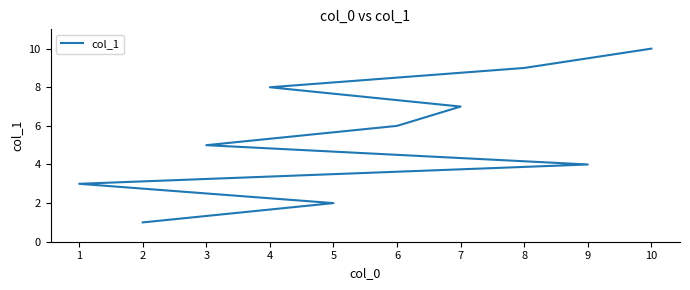

What is the sum of all values?

55